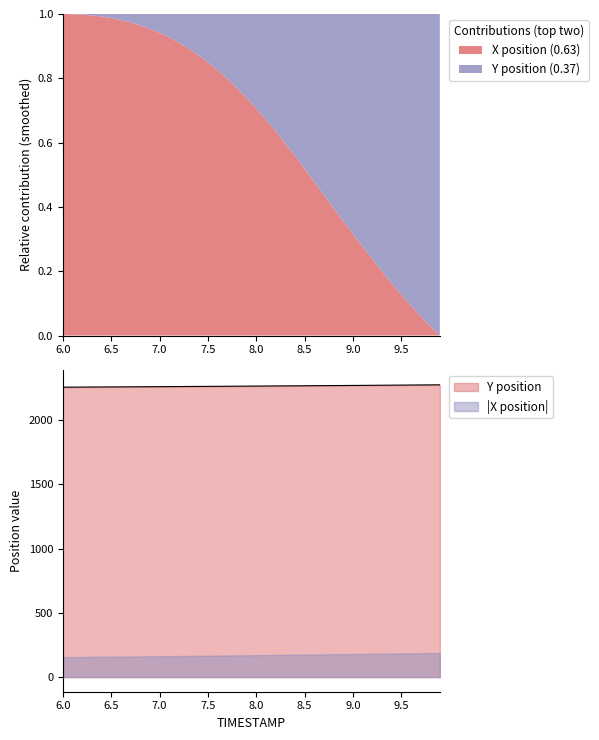

What position from the left is 8.4?

25